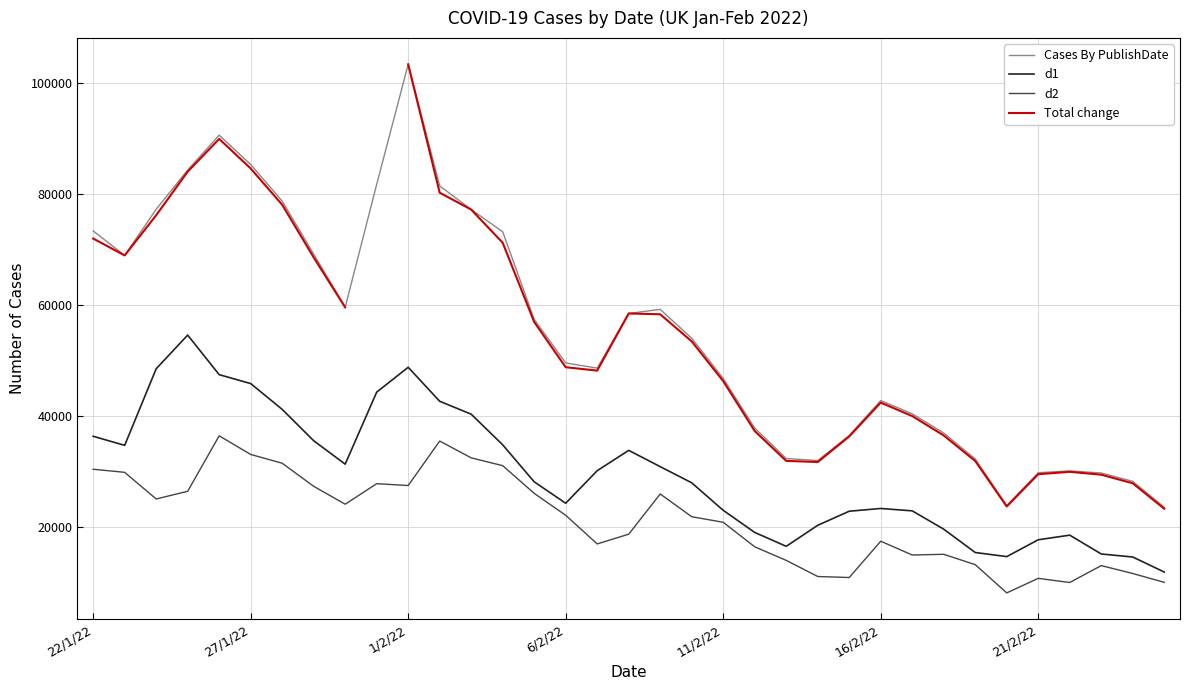

How many data points in Cases By PublishDate are less than 53993?

17